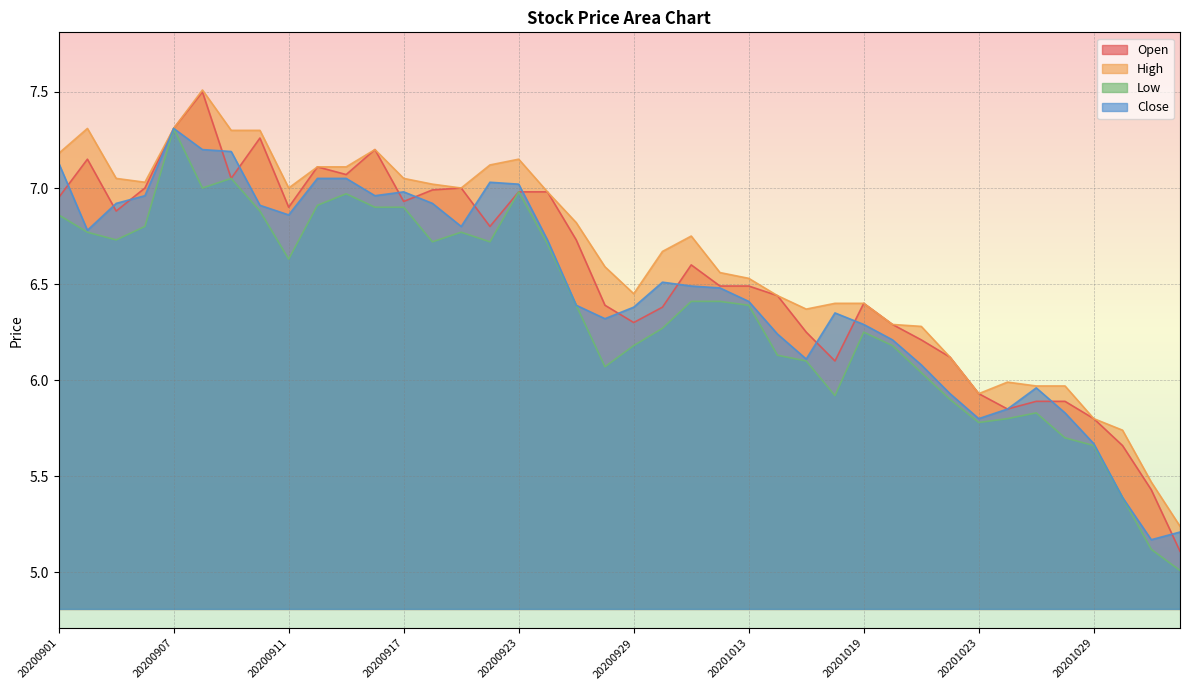

In Low, how many points are higher than both neighbors (excluding endpoints)?

7